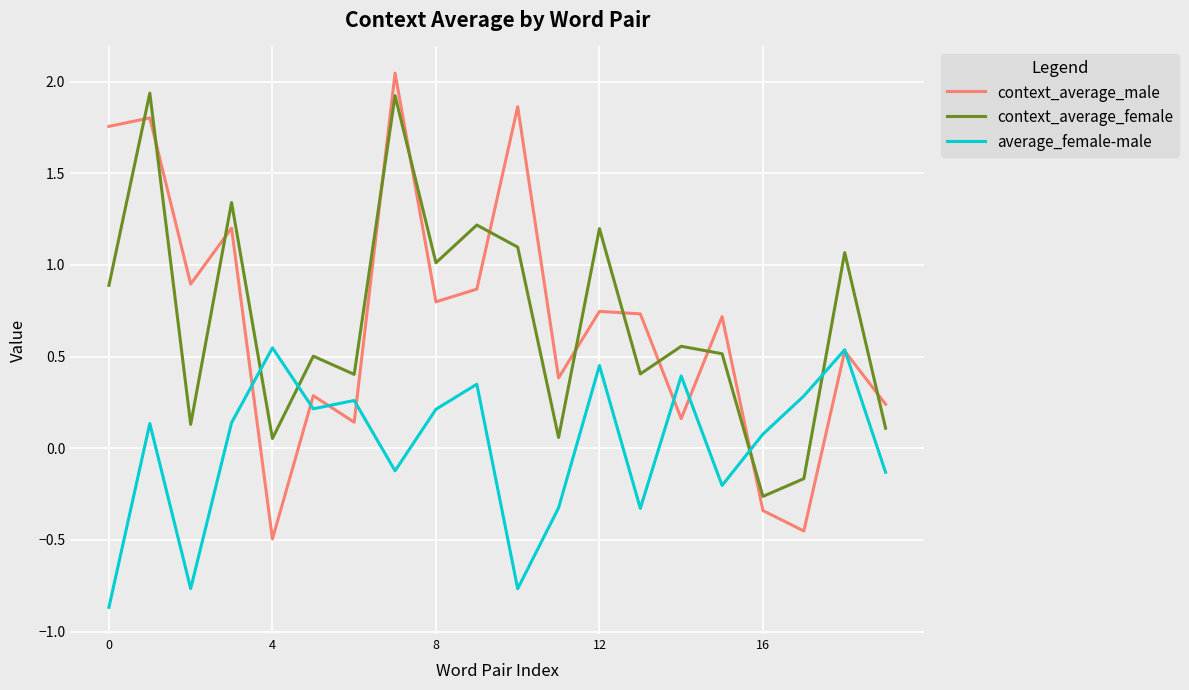

How many distinct data groups are displayed?

3